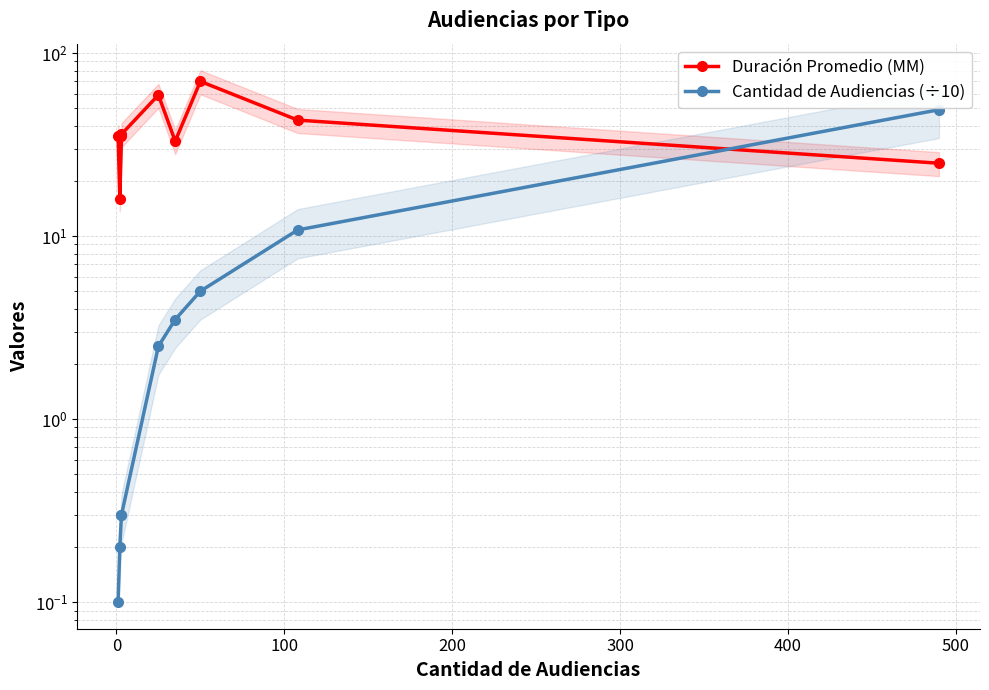

What is the sum of the Duración Promedio (MM) values at 0 and 200?

52.0